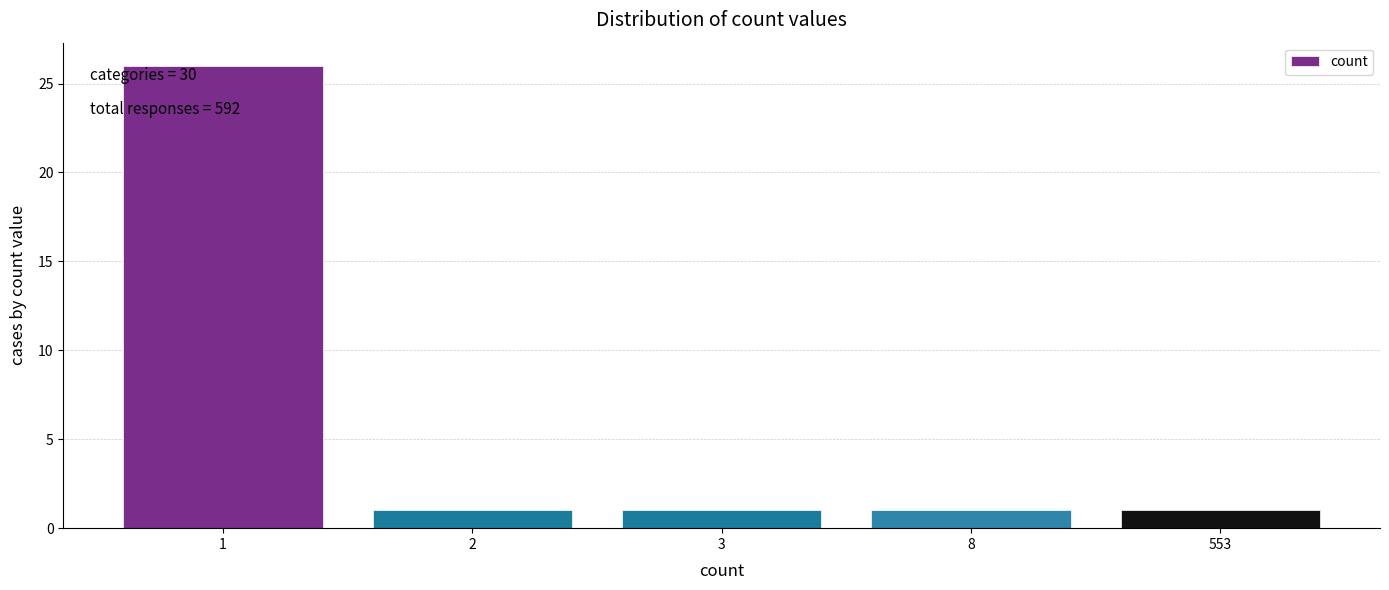

Reading left to right, transcribe all the data shown in this chart.

26	1	1	1	1